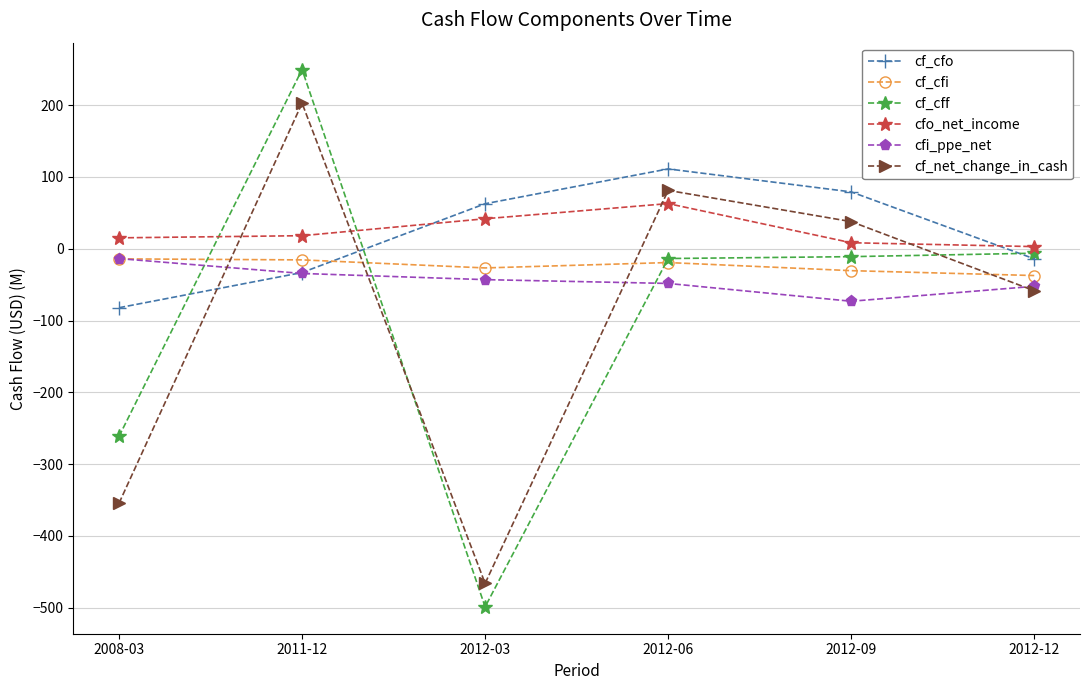

Which category has the lowest value in the cf_cff series?

2012-03